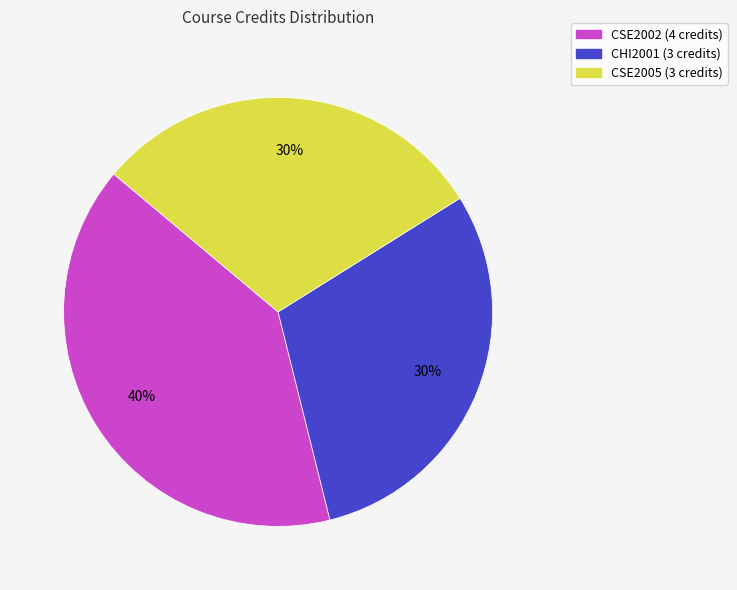

Approximately how many times larger is the value at CSE2005 (3 credits) compared to CHI2001 (3 credits)?

1.0